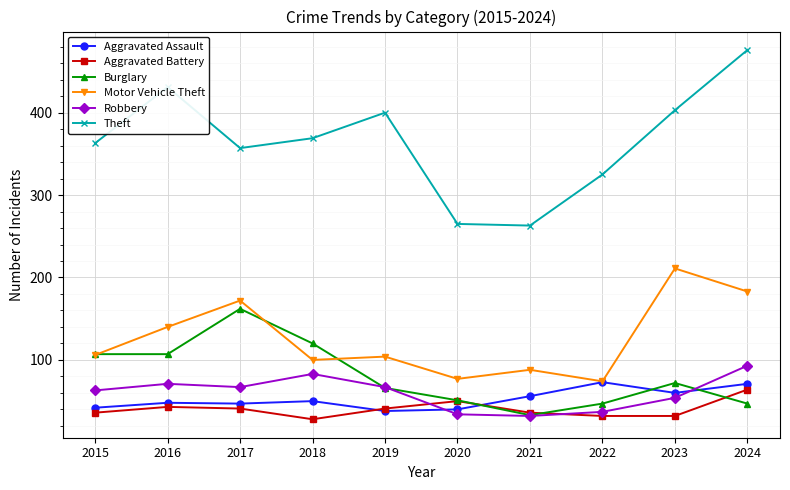

What is the lowest value of the Robbery series?

32